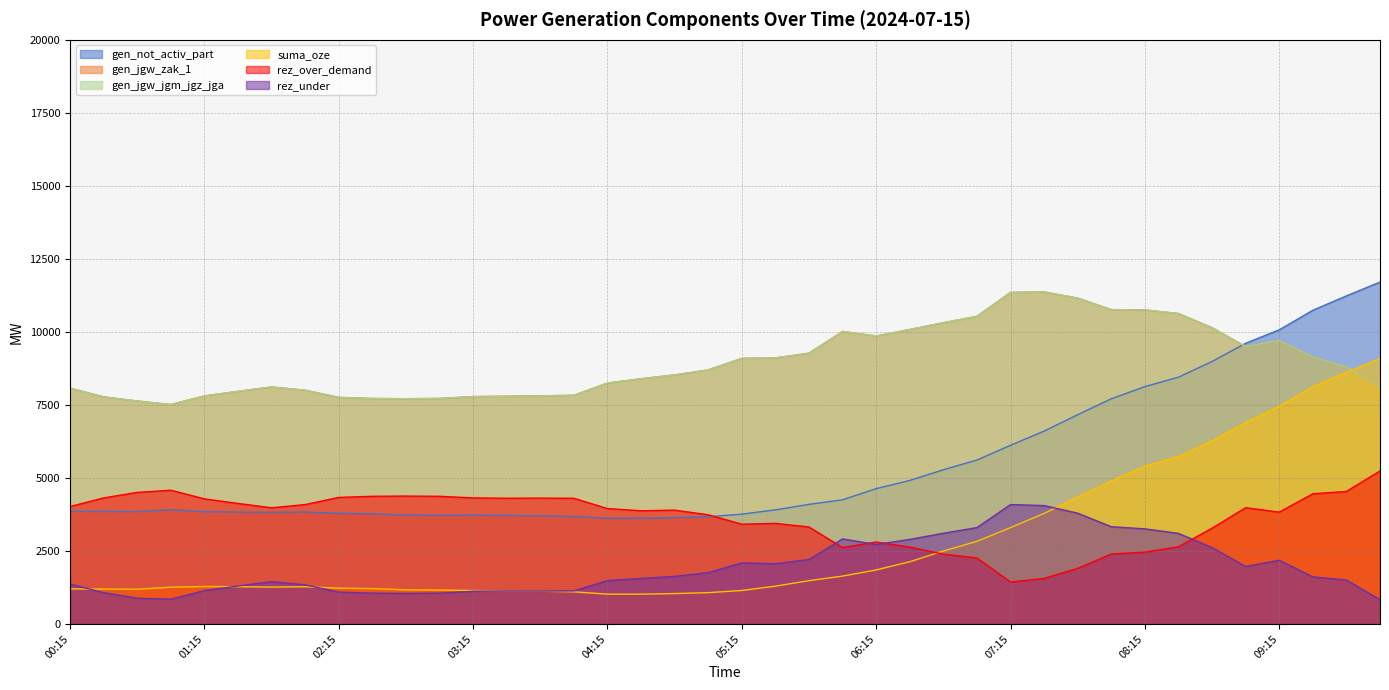

At which label does gen_not_activ_part reach its minimum?

04:15